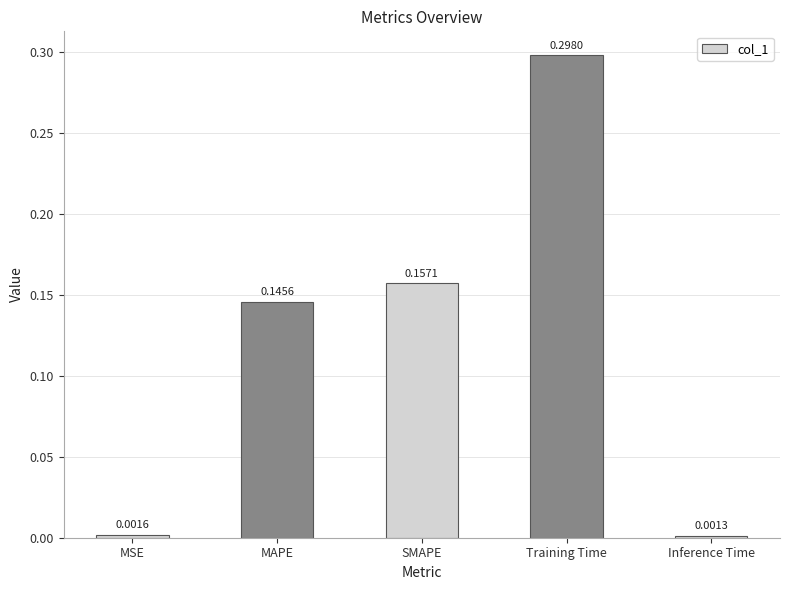

What is the label of the 4th bar from the right?

MAPE